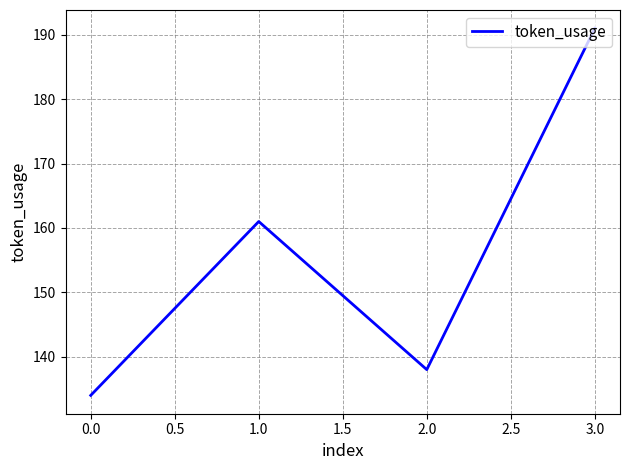

Which has a higher value, 0.0 or 2.0?

2.0